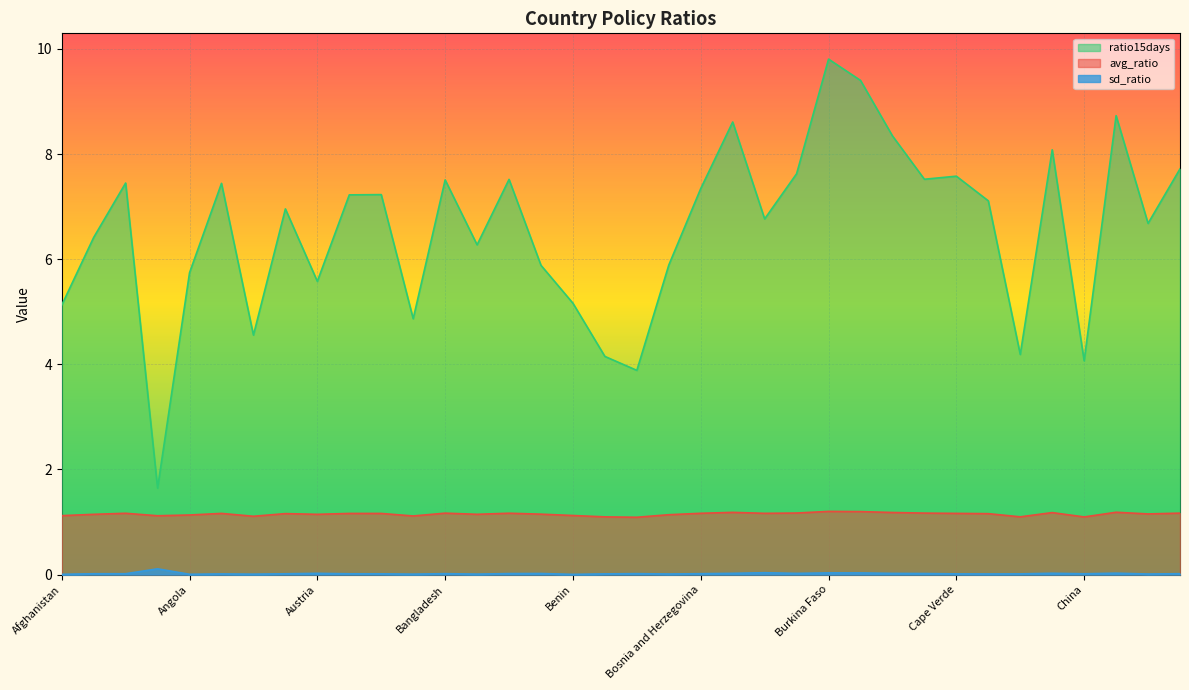

The value of ratio15days at Bolivia is 10.3. True or false?

False